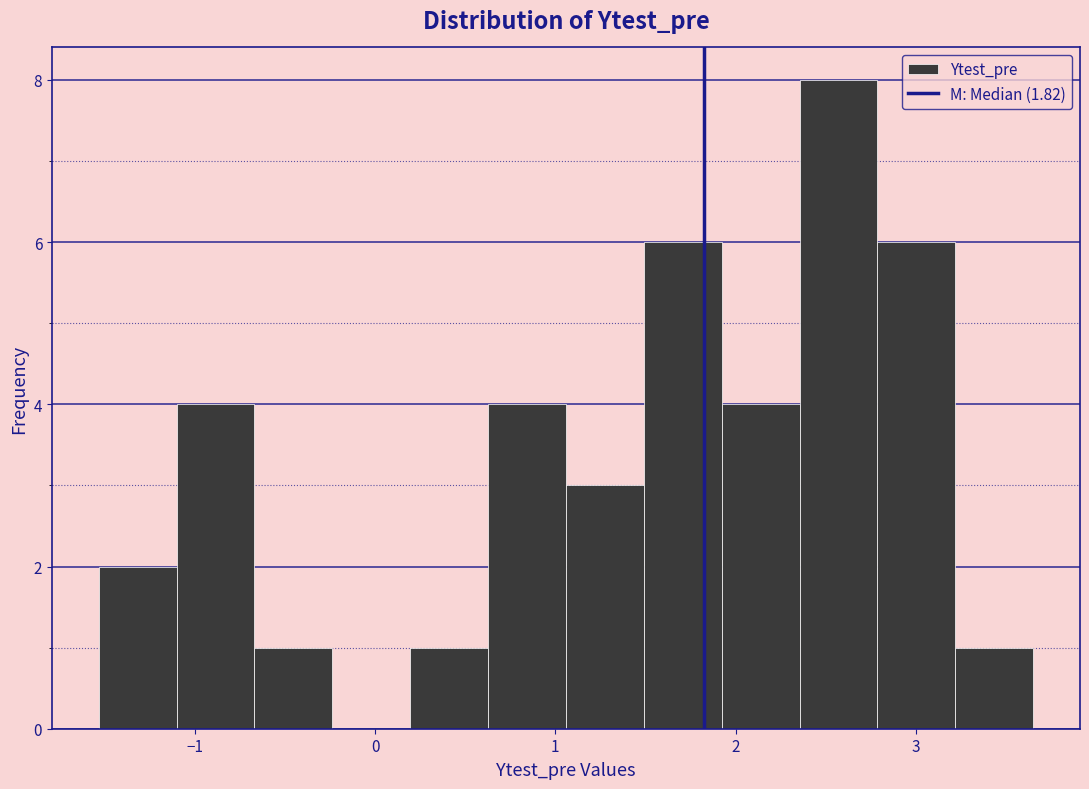

Reading left to right, transcribe this chart: for each bar, give the range it covers on the x-axis and its height. Neither the bar edges nor the heights are printed on the chart, so give them approximately, as read against the axes.

-1.5 to -1.1: 2
-1.1 to -0.7: 4
-0.7 to -0.2: 1
-0.2 to 0.2: 0
0.2 to 0.6: 1
0.6 to 1.1: 4
1.1 to 1.5: 3
1.5 to 1.9: 6
1.9 to 2.4: 4
2.4 to 2.8: 8
2.8 to 3.2: 6
3.2 to 3.7: 1